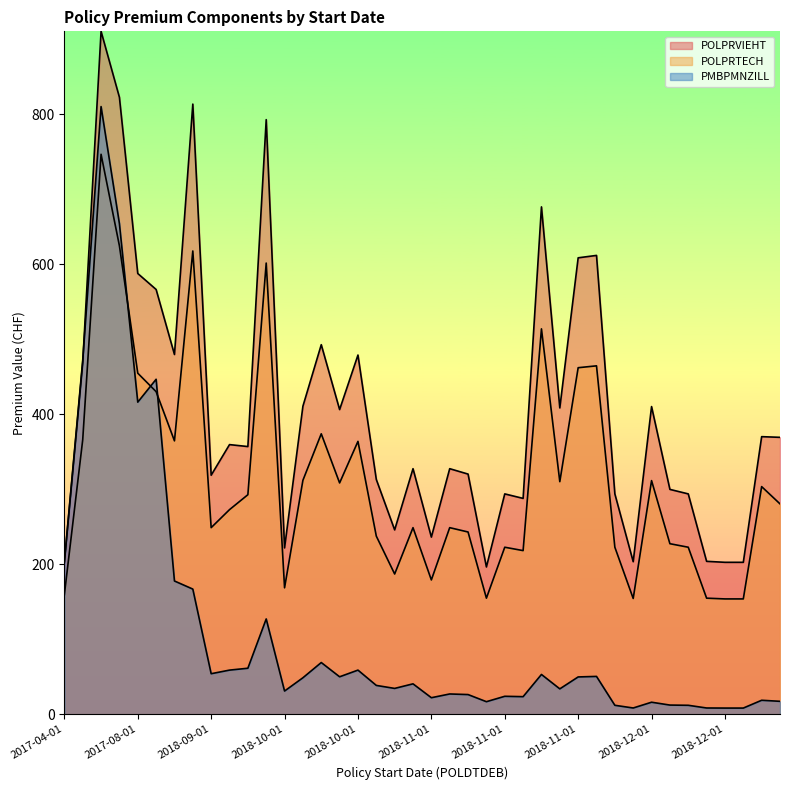

Does the chart display data point markers on the line(s)?

No